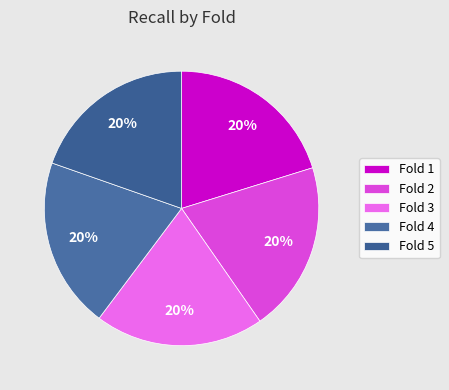

Count the number of slices in the pie.

5